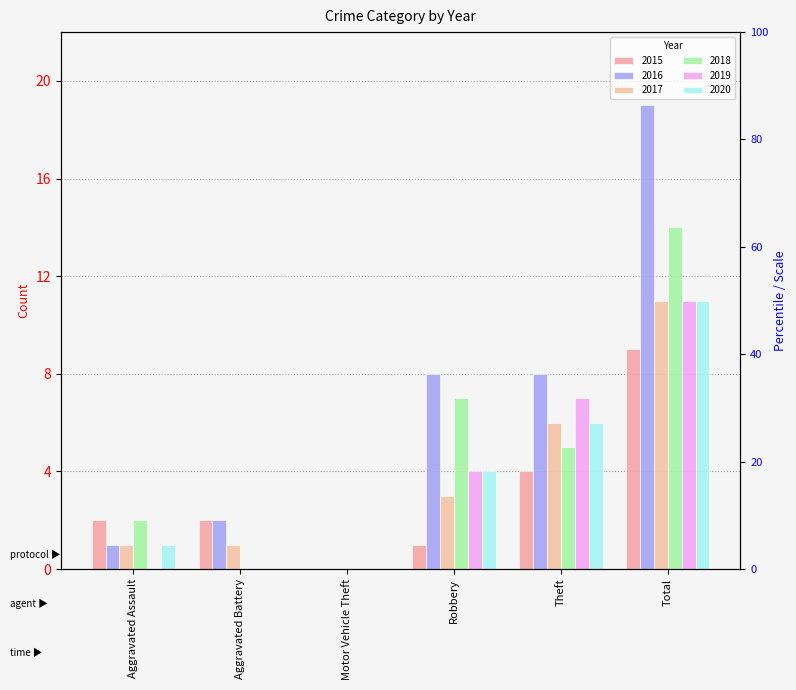

How many bars are there in each group?

6